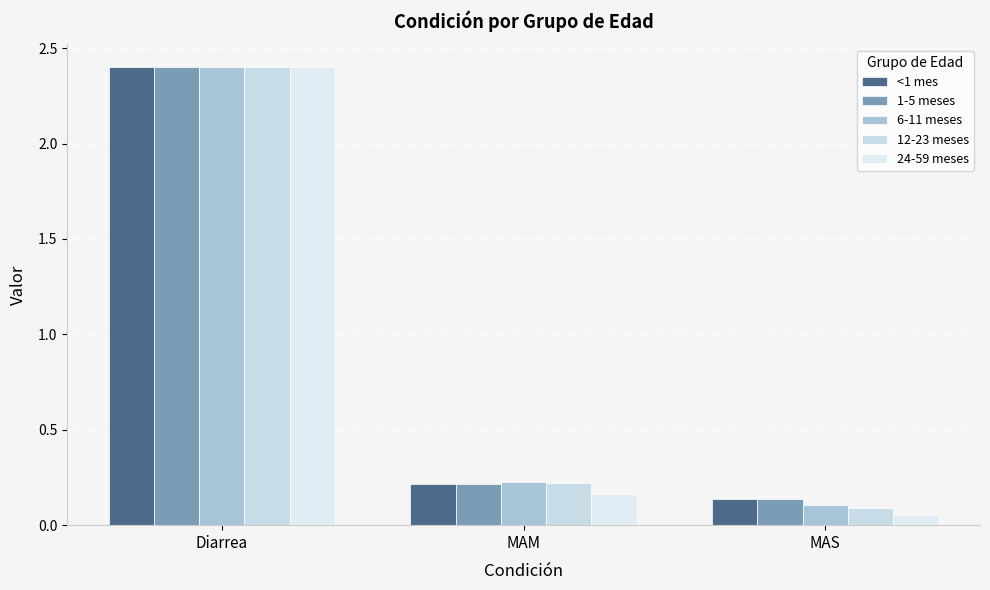

How many bars are there in total?

15